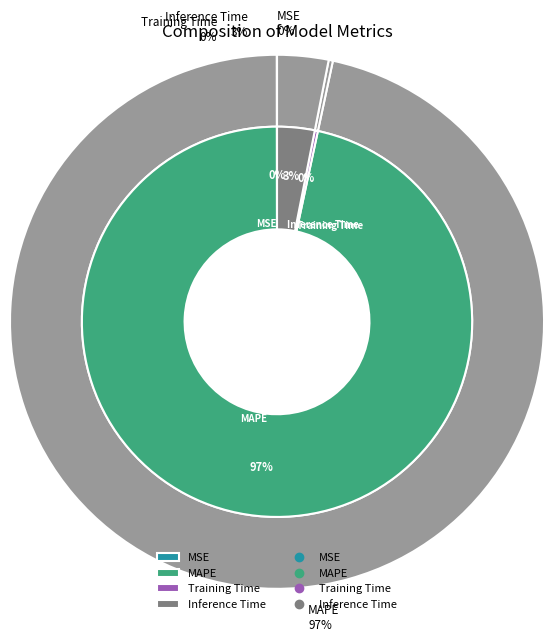

Which category has the biggest portion of the pie?

MAPE